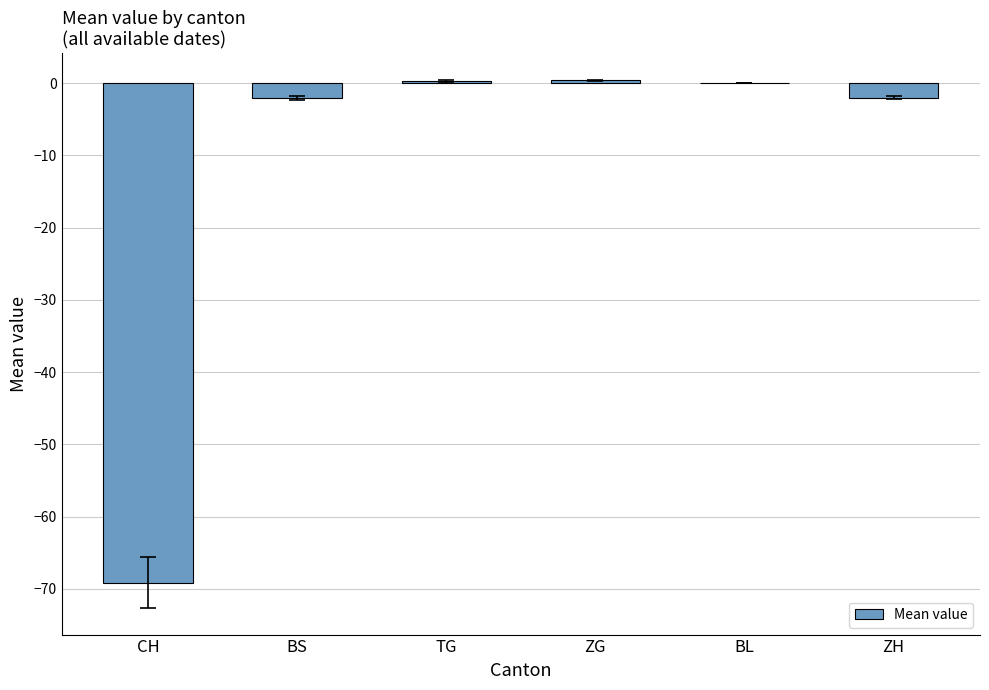

What is the approximate value at BS?

-2.1